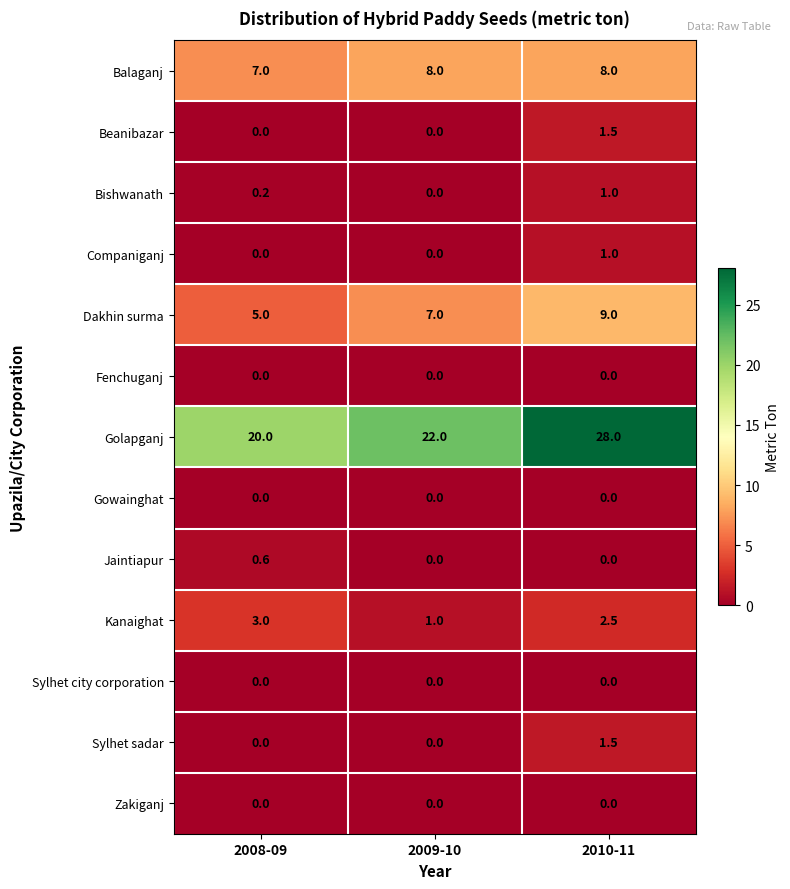

What is the difference between the maximum and second lowest values in the Companiganj series?

1.0